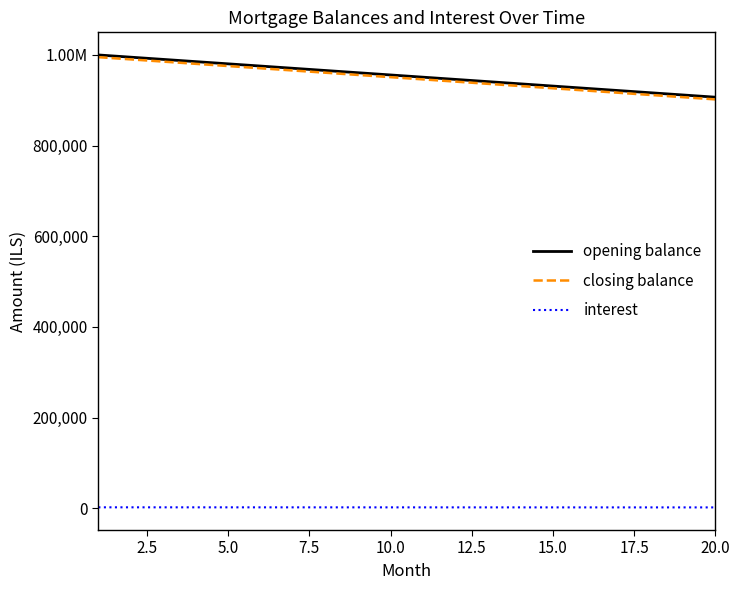

Which series has the largest total across all categories?

opening balance